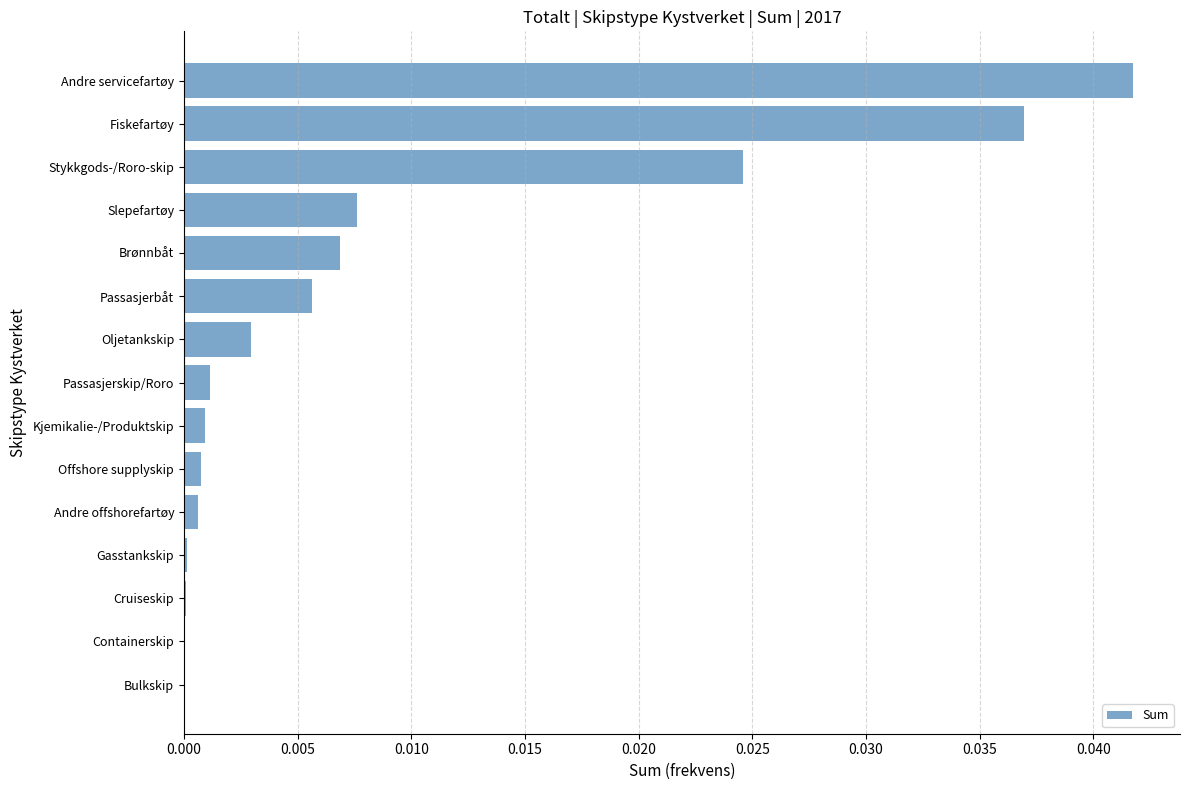

Are the bars horizontal?

Yes